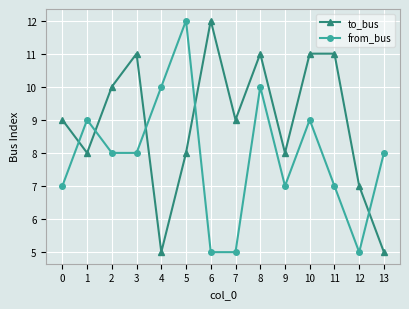

At 10, list the series in order from largest to smallest.

to_bus, from_bus